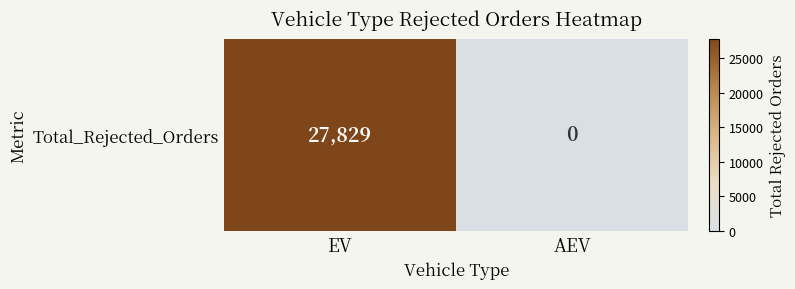

Reading left to right, what are all the values shown in this chart?

EV=27829	AEV=0